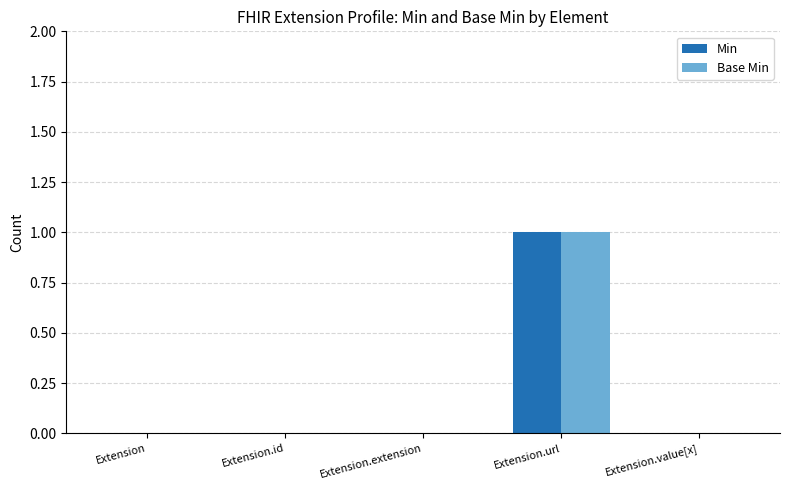

What are all the series names shown in the legend?

Min, Base Min